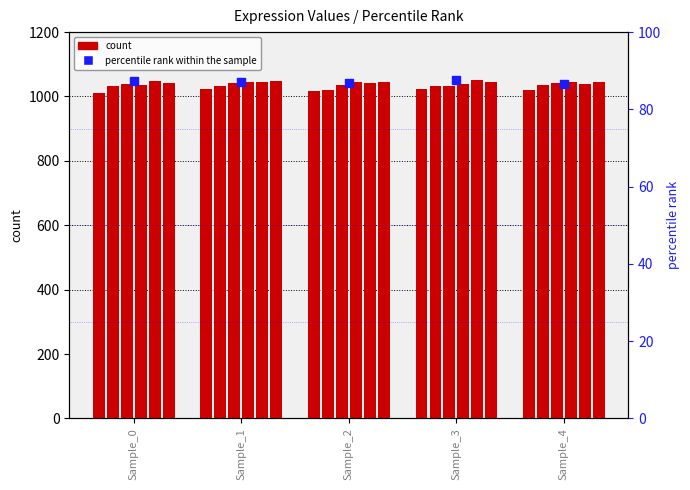

At how many categories does at least one series exceed 1020?

5